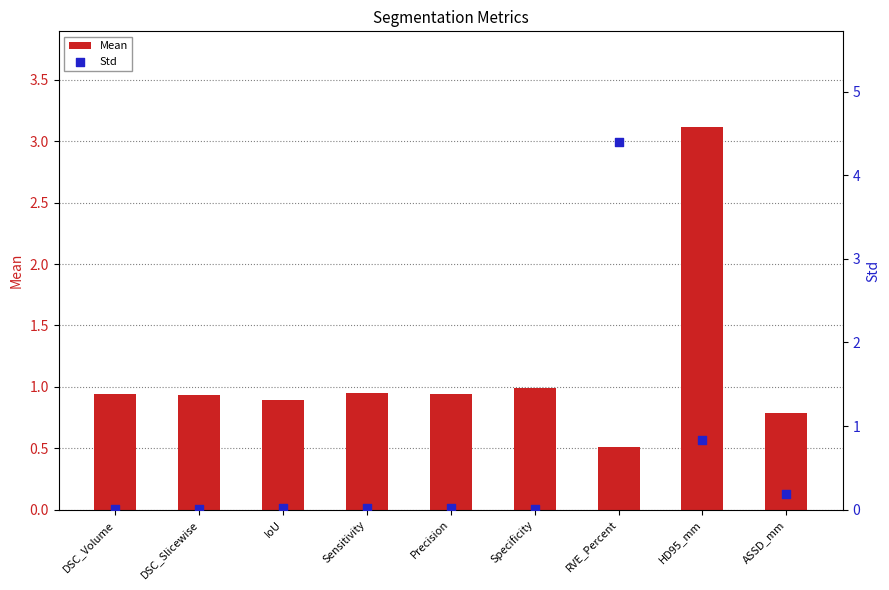

Which series has the largest Y range (max minus min)?

Std